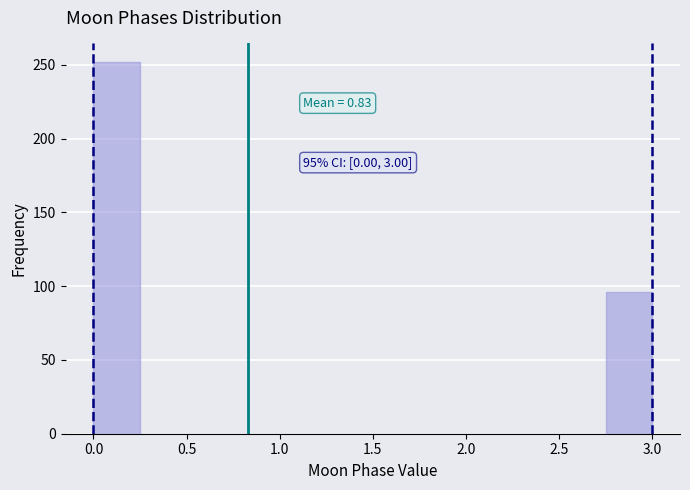

Which range on the x-axis has the tallest bar?

0.00 to 0.25